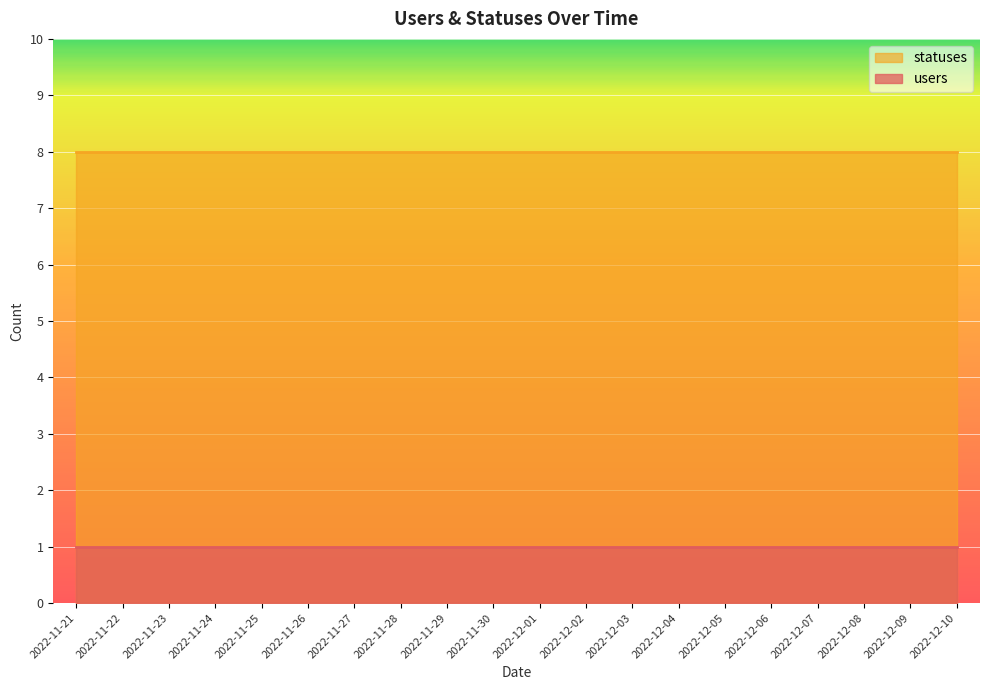

Reading left to right, list all the values displayed in this chart.

users: 2022-11-21=1	2022-11-22=1	2022-11-23=1	2022-11-24=1	2022-11-25=1	2022-11-26=1	2022-11-27=1	2022-11-28=1	2022-11-29=1	2022-11-30=1	2022-12-01=1	2022-12-02=1	2022-12-03=1	2022-12-04=1	2022-12-05=1	2022-12-06=1	2022-12-07=1	2022-12-08=1	2022-12-09=1	2022-12-10=1
statuses: 2022-11-21=8	2022-11-22=8	2022-11-23=8	2022-11-24=8	2022-11-25=8	2022-11-26=8	2022-11-27=8	2022-11-28=8	2022-11-29=8	2022-11-30=8	2022-12-01=8	2022-12-02=8	2022-12-03=8	2022-12-04=8	2022-12-05=8	2022-12-06=8	2022-12-07=8	2022-12-08=8	2022-12-09=8	2022-12-10=8